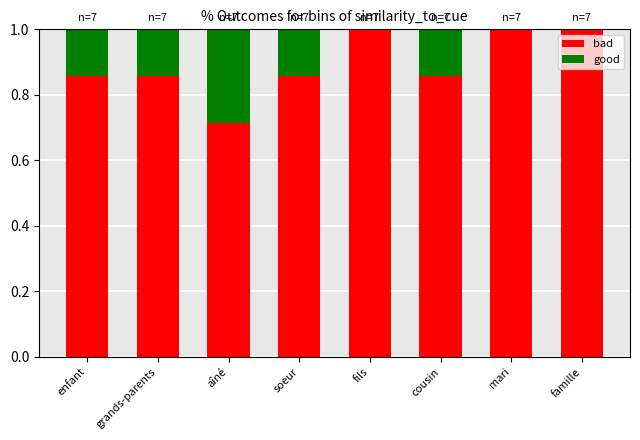

What is the sum of the bad values at fils and soeur?

1.9